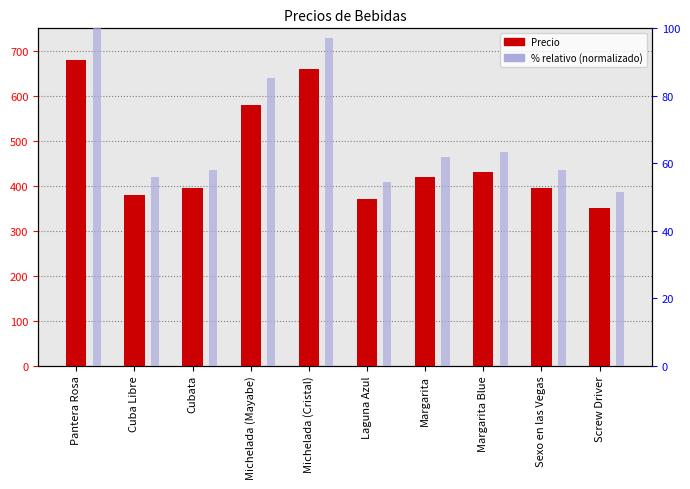

Which category has the highest value in the % relativo series?

Pantera Rosa